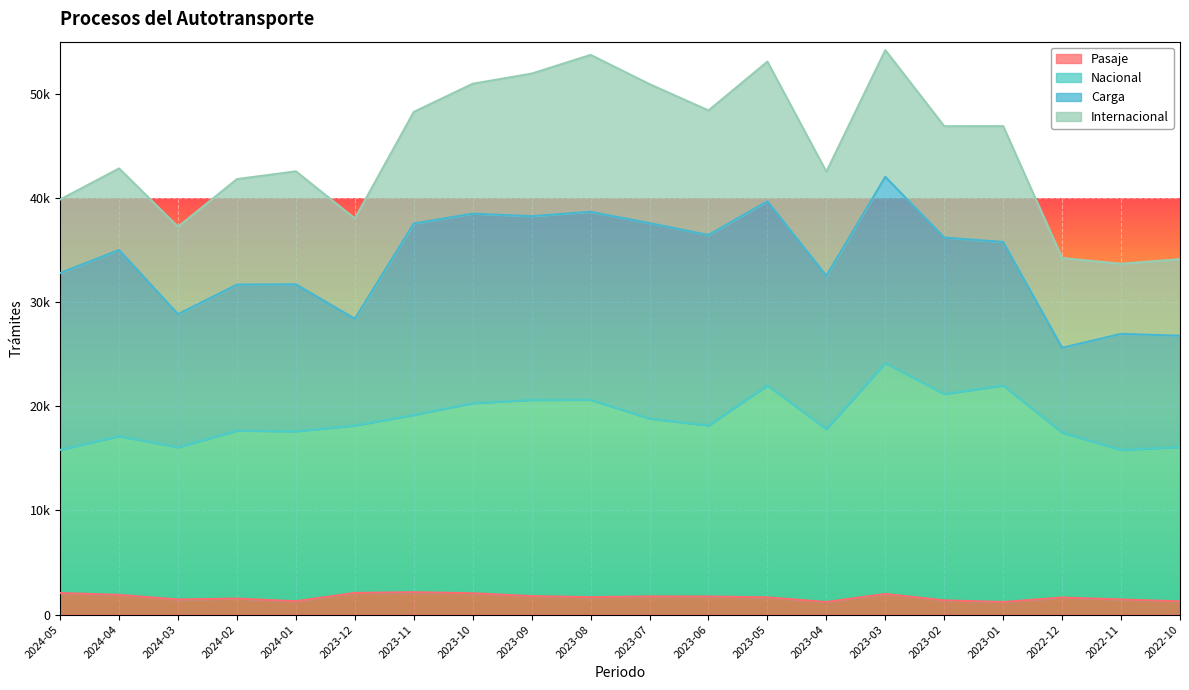

What is the maximum value for Nacional?

24146